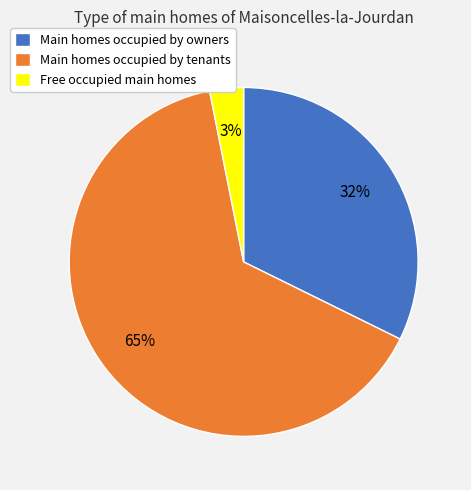

To the nearest percent, what is the average slice percentage?

33%